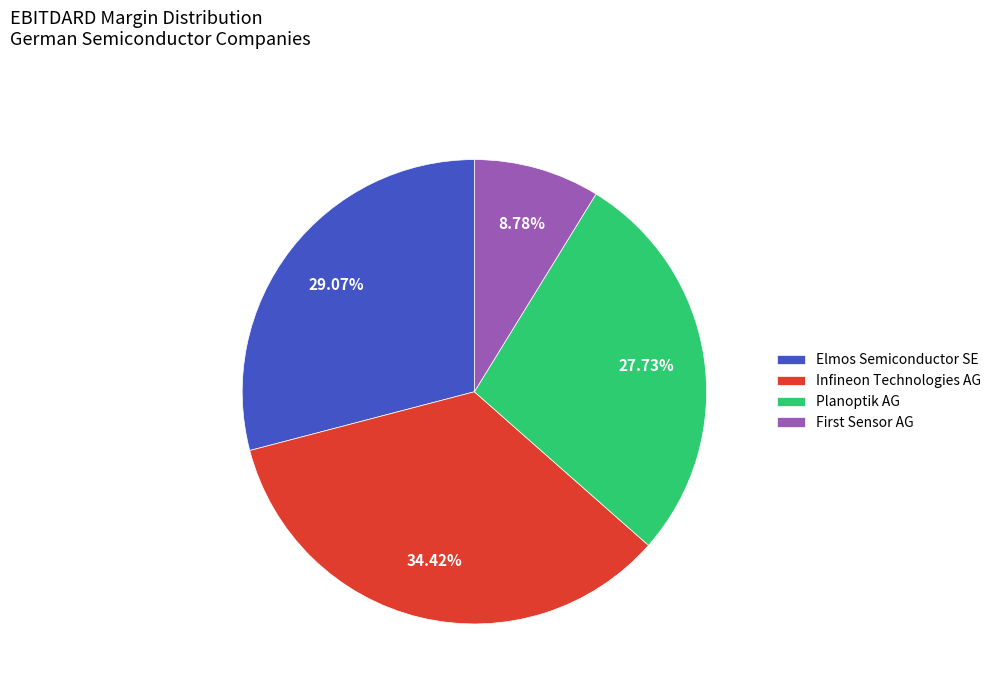

To the nearest percent, what is the average slice percentage?

25%